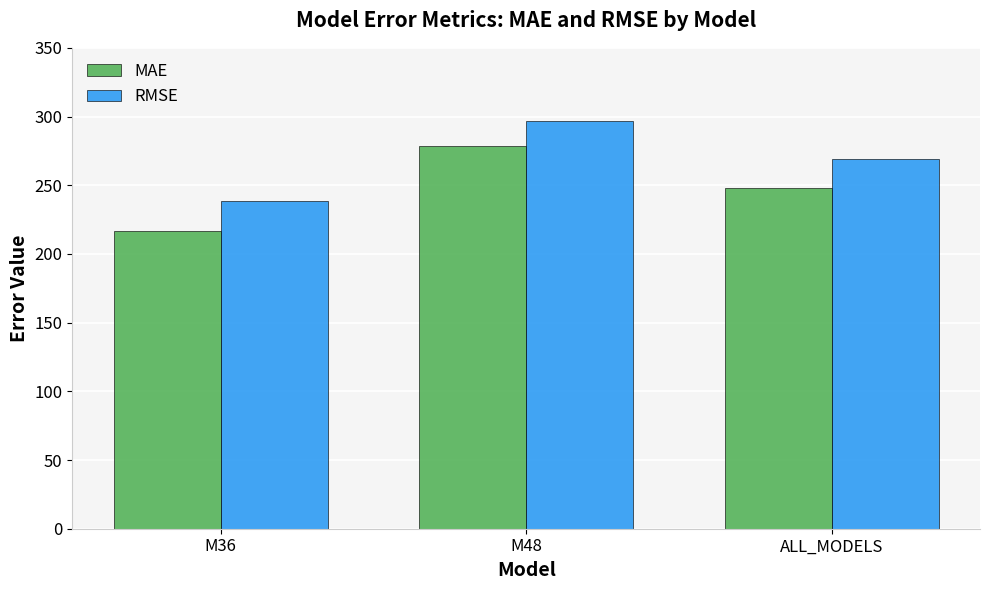

What are all the series names shown in the legend?

MAE, RMSE